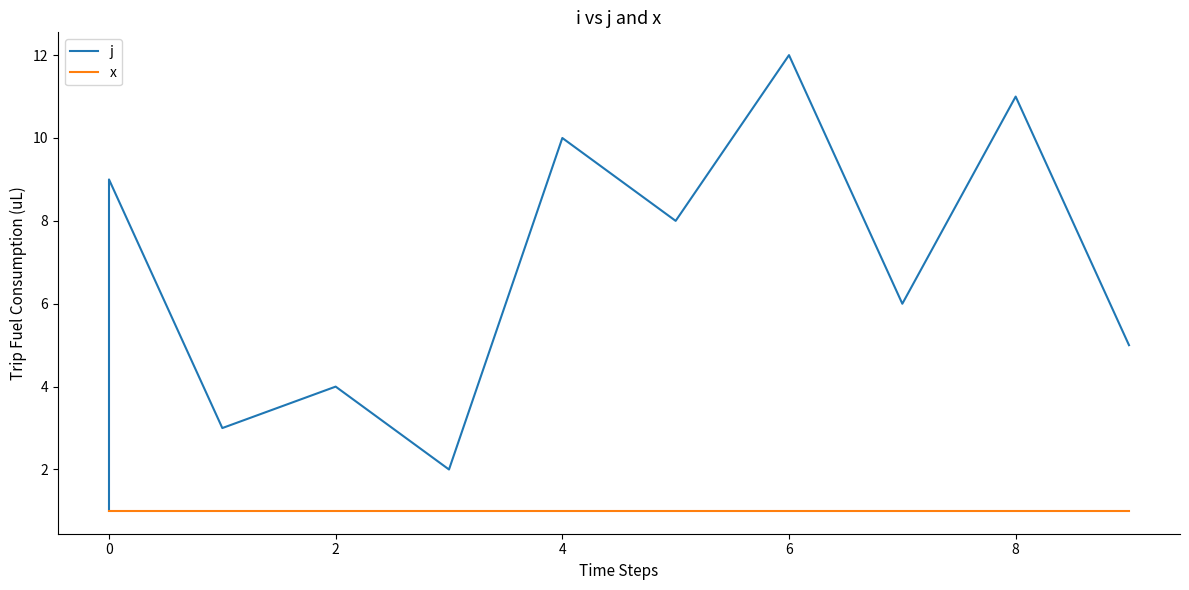

Is the value of x at −2 greater than the value of j at 4?

No